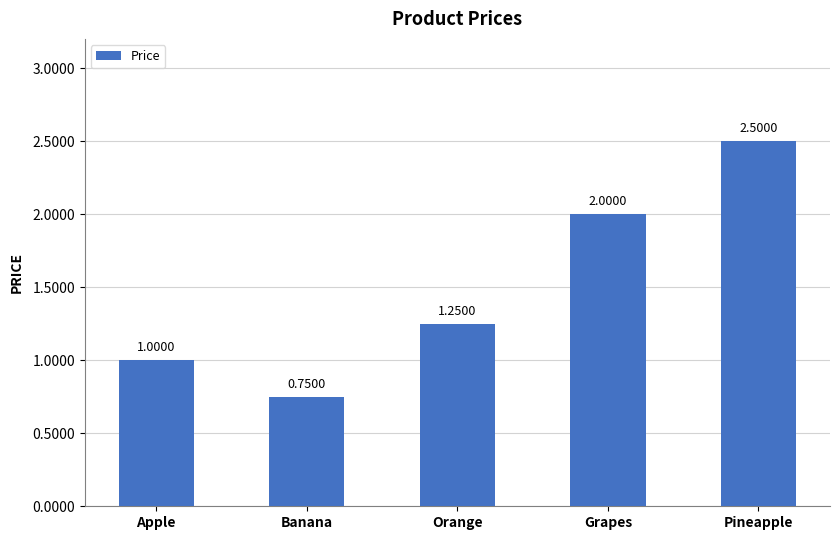

What is the difference between the maximum and second lowest values?

1.5